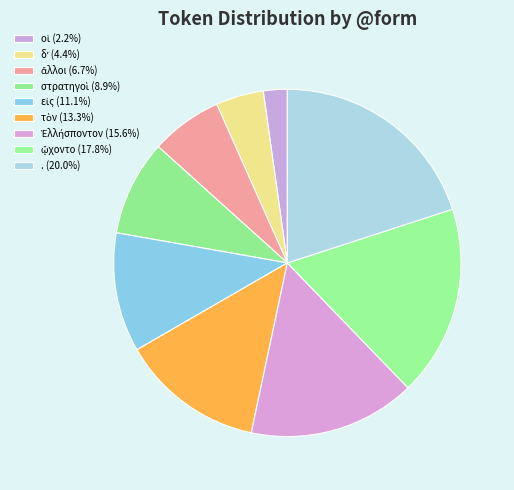

Combined, what portion of the pie is . and οἱ?

22.2%